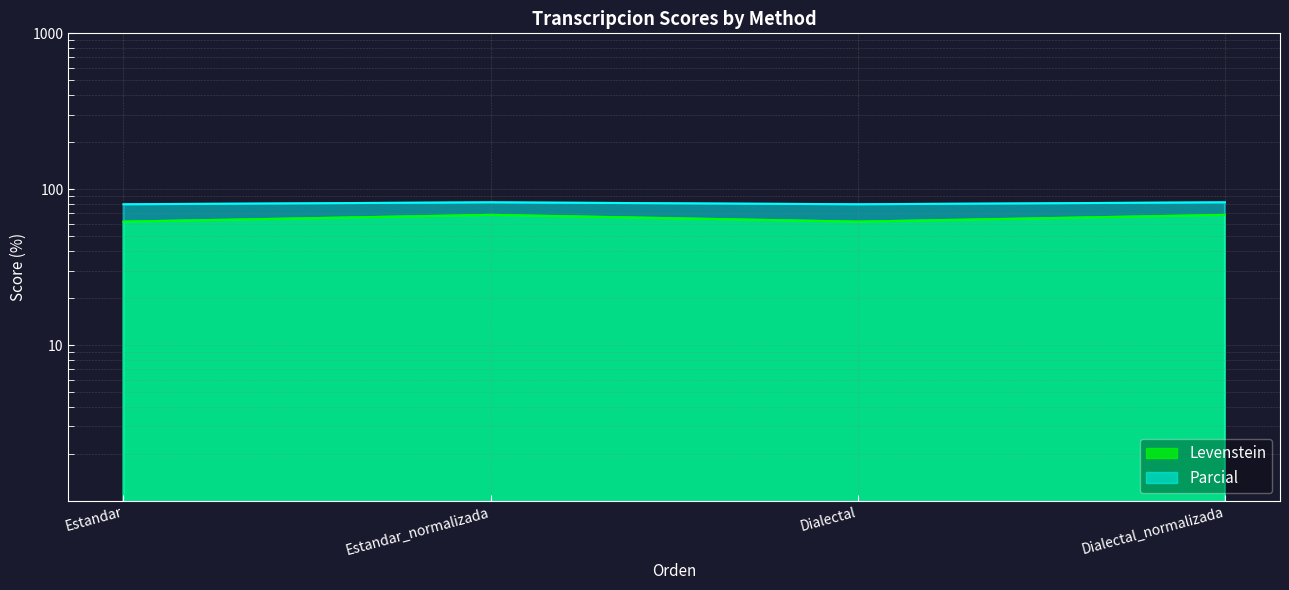

Rank the series by their average value, from lowest to highest.

Levenstein, Parcial